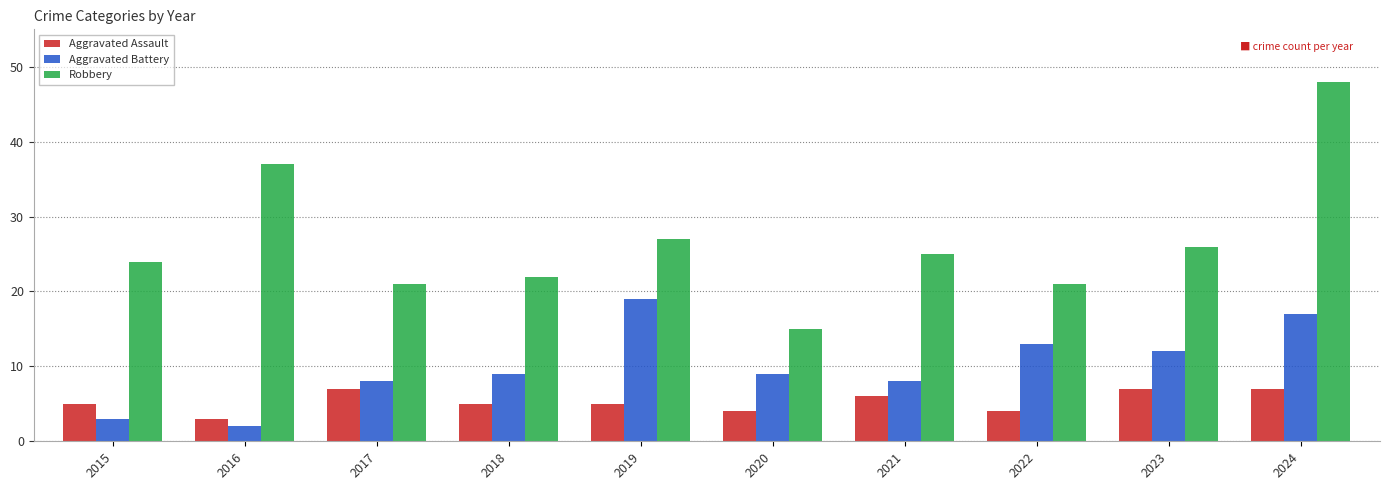

List the series in order of their peak value, highest first.

Robbery, Aggravated Battery, Aggravated Assault